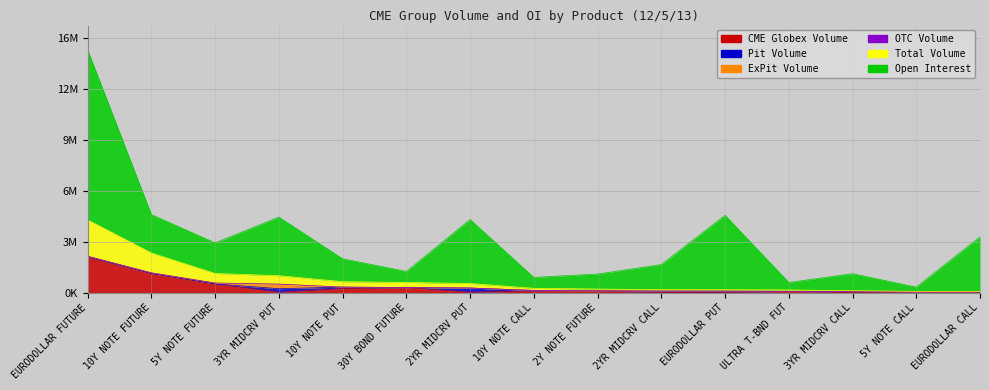

Reading left to right, transcribe all the data shown in this chart.

CME Globex Volume: 2216777	1192869	538543	18654	255182	313261	24650	97416	103315	6840	5406	75512	152	27118	3869
Pit Volume: 53687	9375	2180	226400	86792	4174	260875	36544	678	87260	84115	1508	57905	12035	34250
ExPit Volume: 8912	40029	58511	285000	0	1250	0	0	5985	0	0	5447	0	0	0
OTC Volume: 0	0	0	0	0	0	0	0	0	0	0	0	0	0	0
Total Volume: 2279376	1242273	599234	530054	341974	318685	285525	133960	109978	94100	89521	82467	58057	39153	38119
Open Interest: 10671522	2407438	1922163	3678044	1437541	690031	4013489	686564	944239	1571075	4674324	471648	1069364	263937	3421693